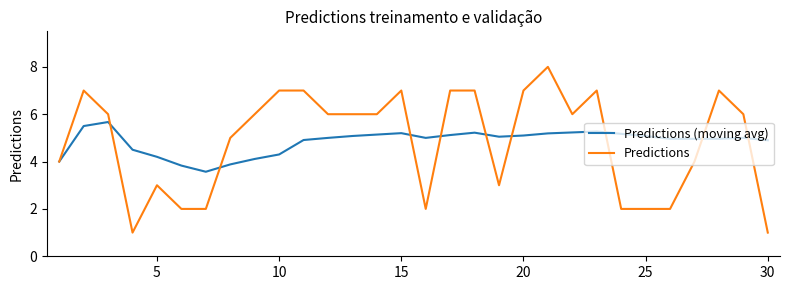

Which series has the largest range (max minus min)?

Predictions